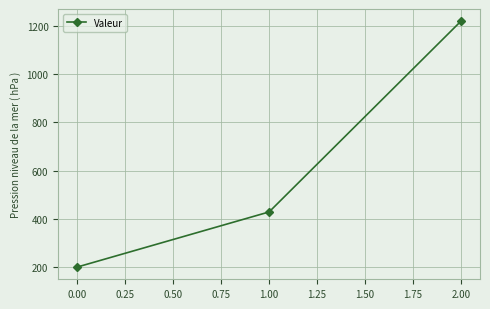

List the labels in order of value, smallest first.

0.00, 1.00, 2.00